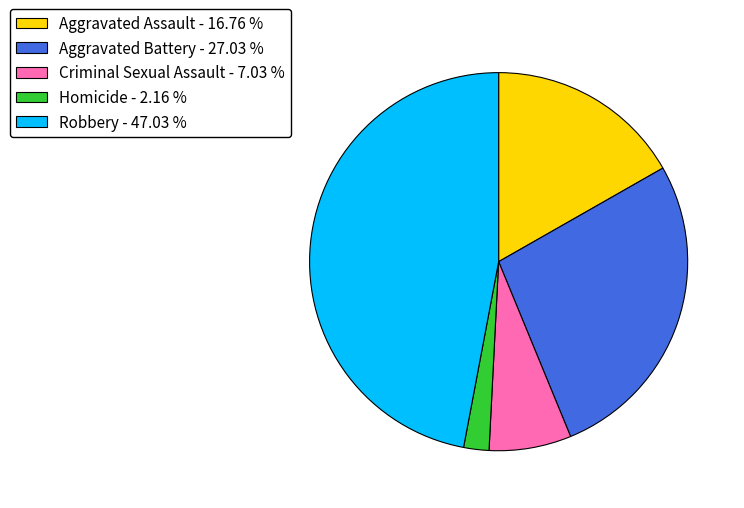

Does Criminal Sexual Assault represent more than half of the total?

No